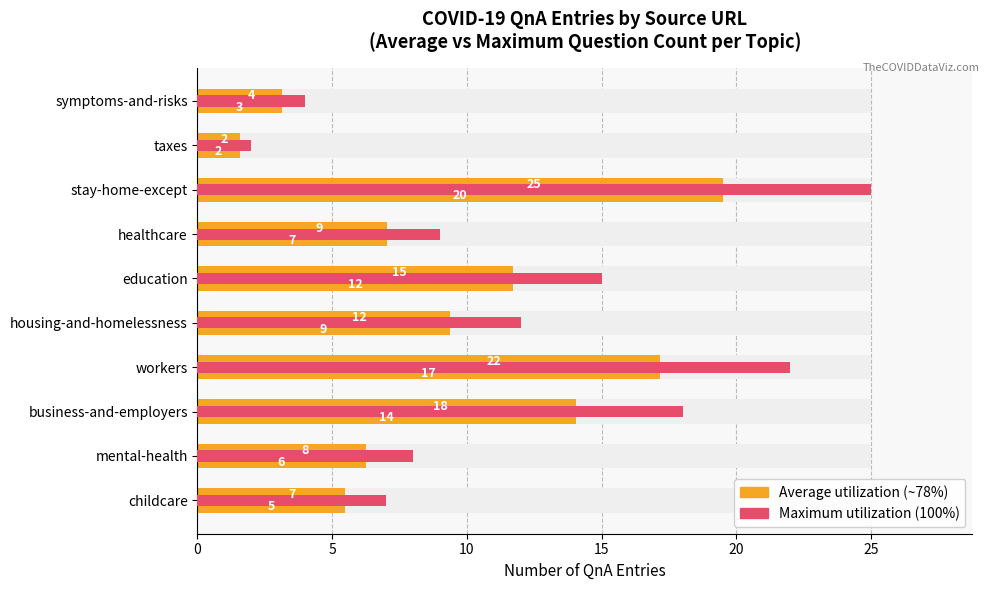

The Average utilization series shows 1.6 at taxes. True or false?

True